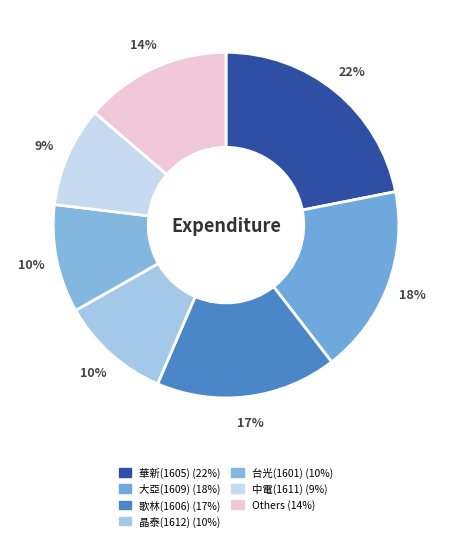

How many segments does this pie chart have?

7